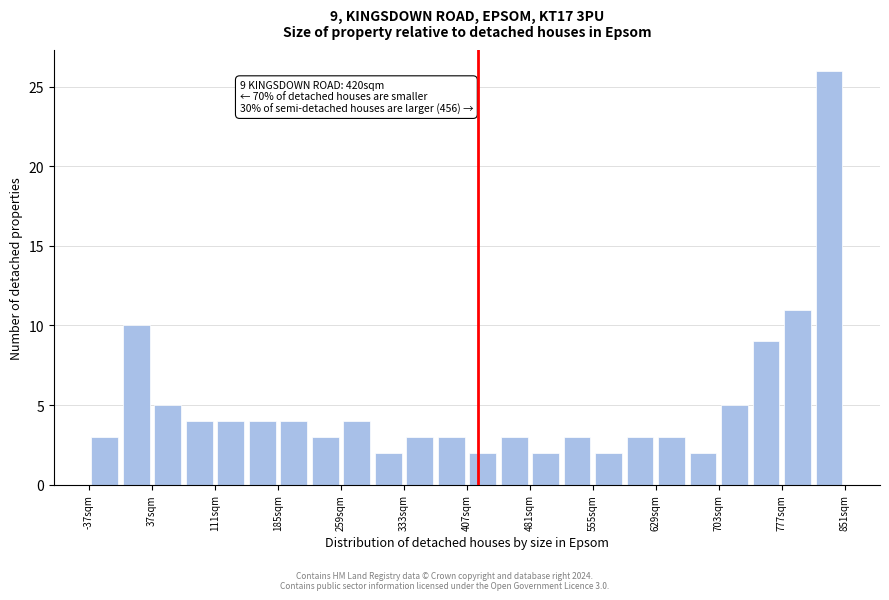

Around what value on the x-axis is the tallest bar? Give the approximate position of its centre, as read against the axis.

830